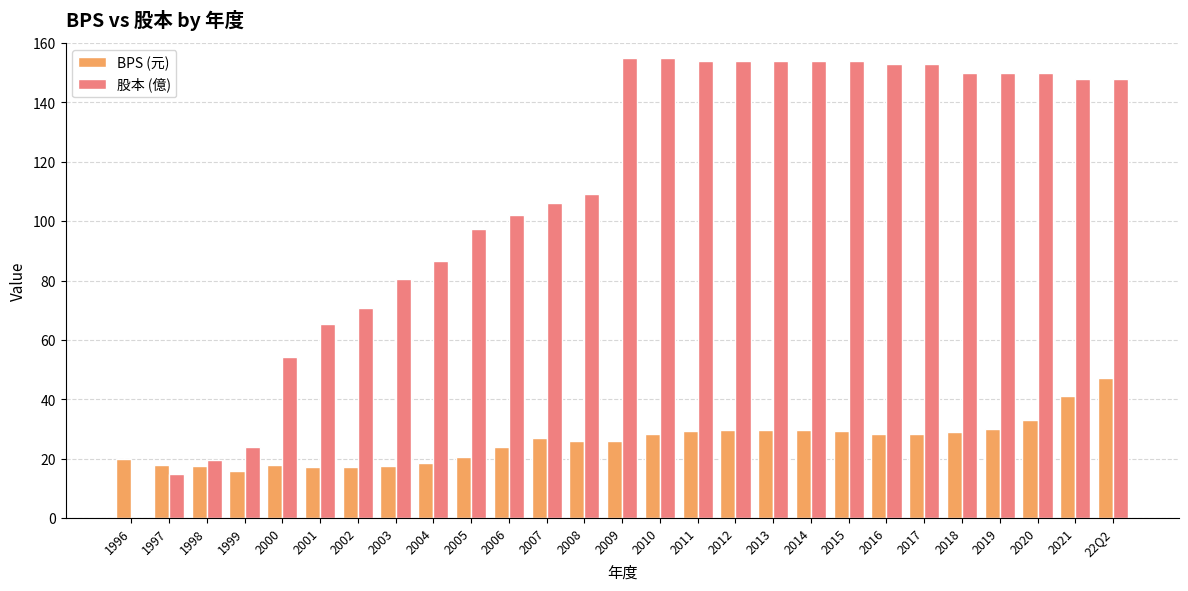

The value of 股本 (億) at 2000 is 54.2. True or false?

True